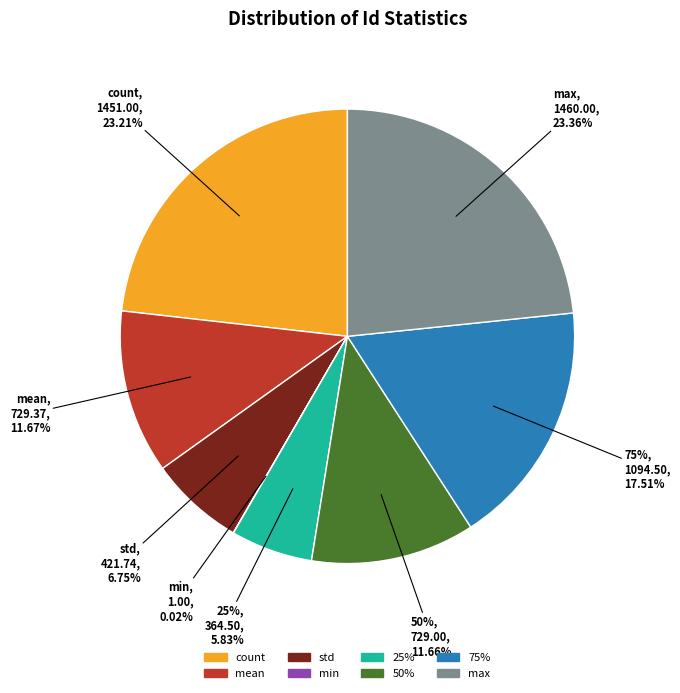

What percentage is the 75% slice, to the nearest percent?

18%